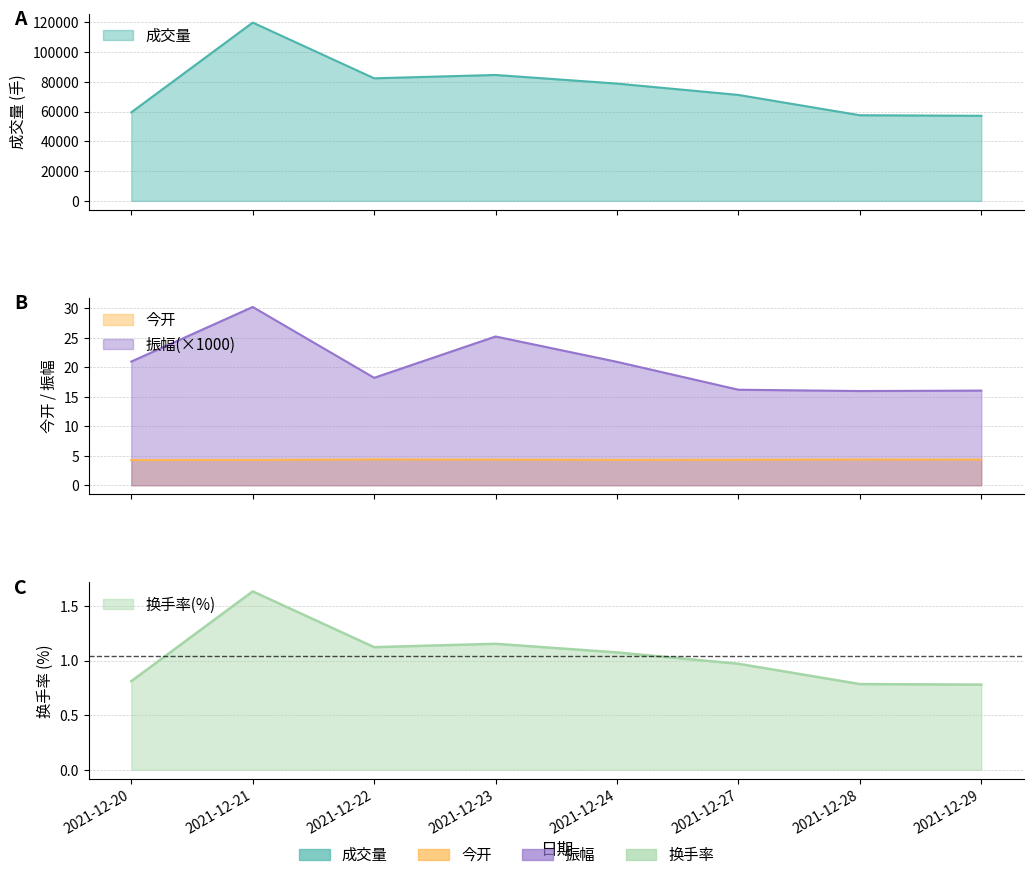

True or false: 今开 has more than 0 interior local peaks.

True